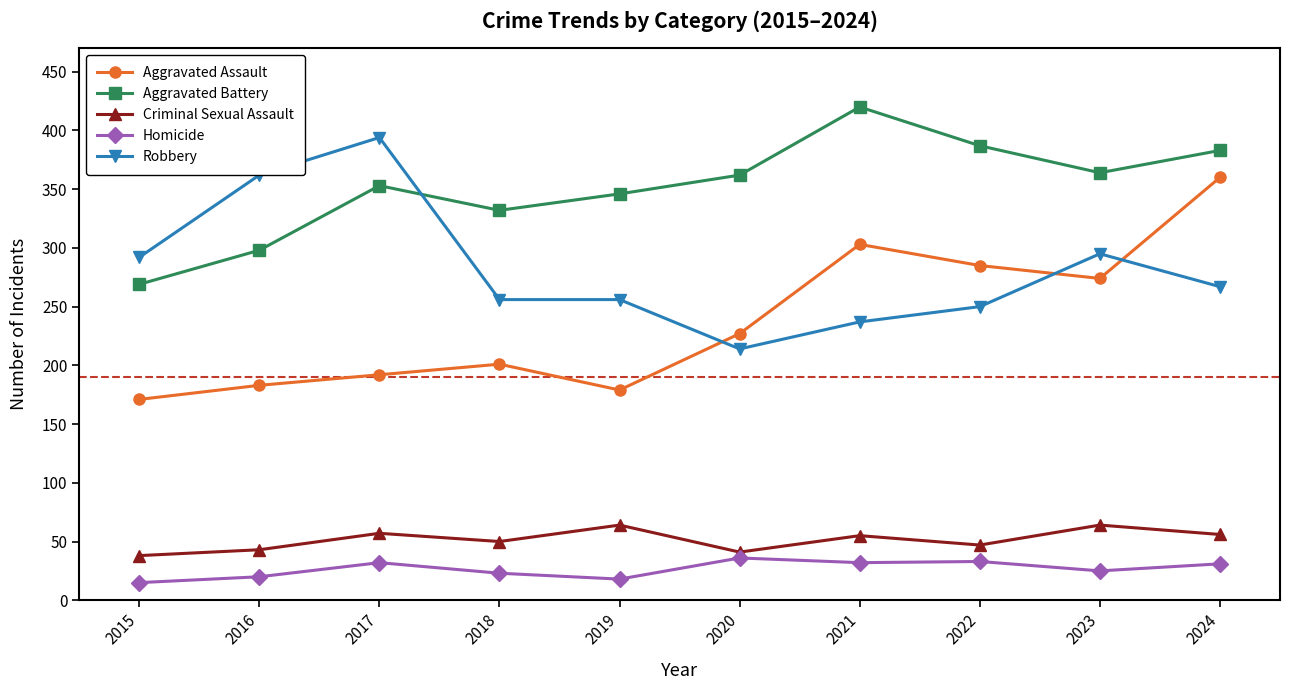

Is it true that Aggravated Battery equals 332 at 2018?

True